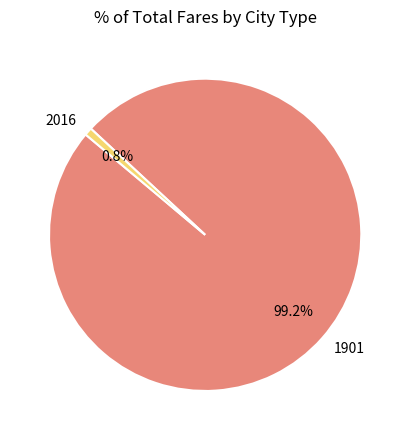

To the nearest percent, what portion does 1901 represent?

99%